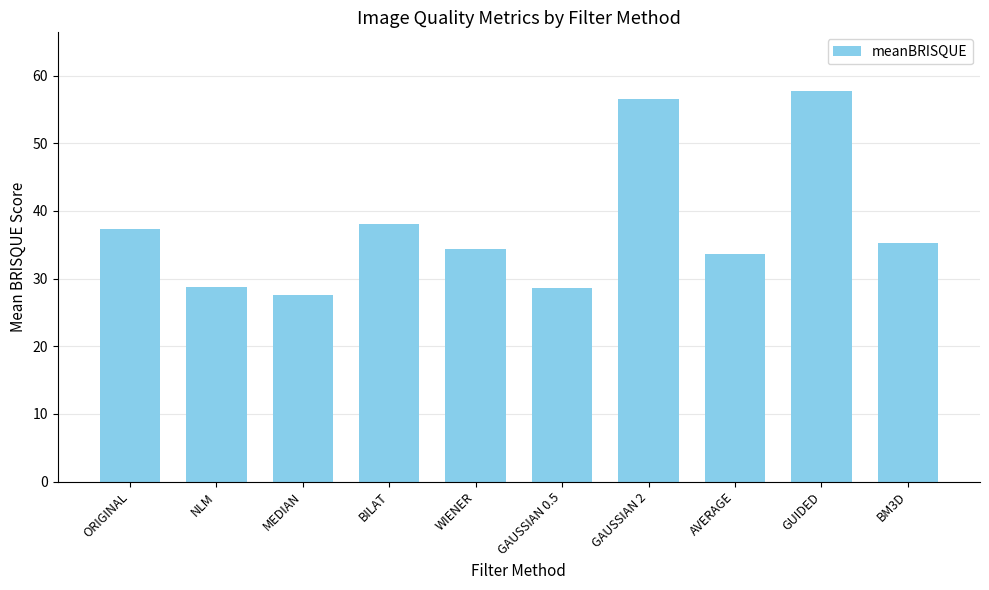

What is the label of the 8th bar from the right?

MEDIAN